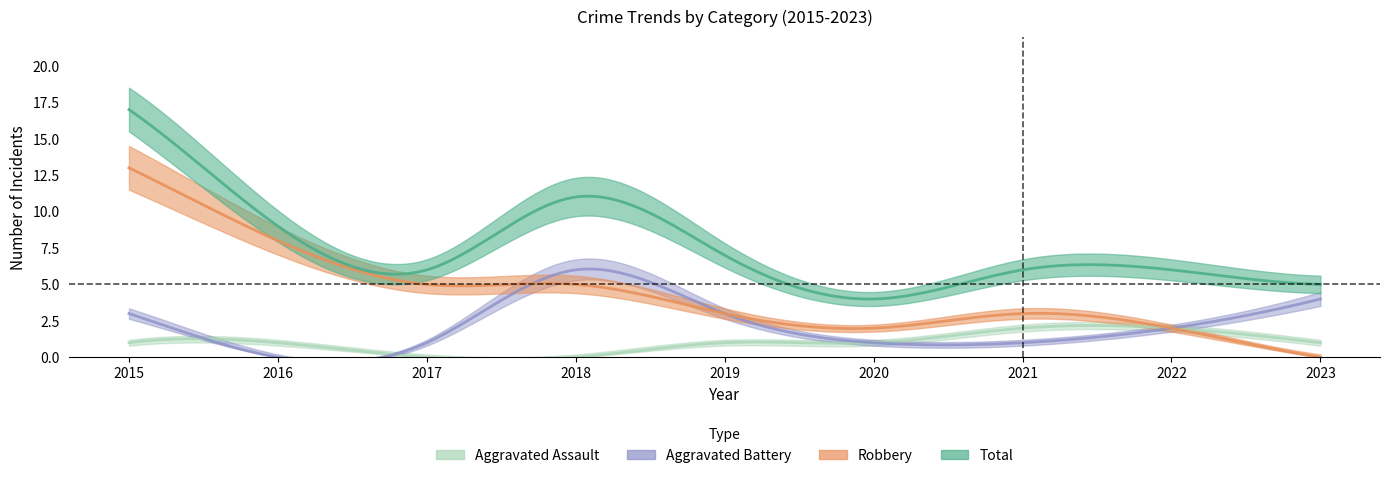

Is the value of Aggravated Battery at 2020 greater than the value of Aggravated Assault at 2022?

No